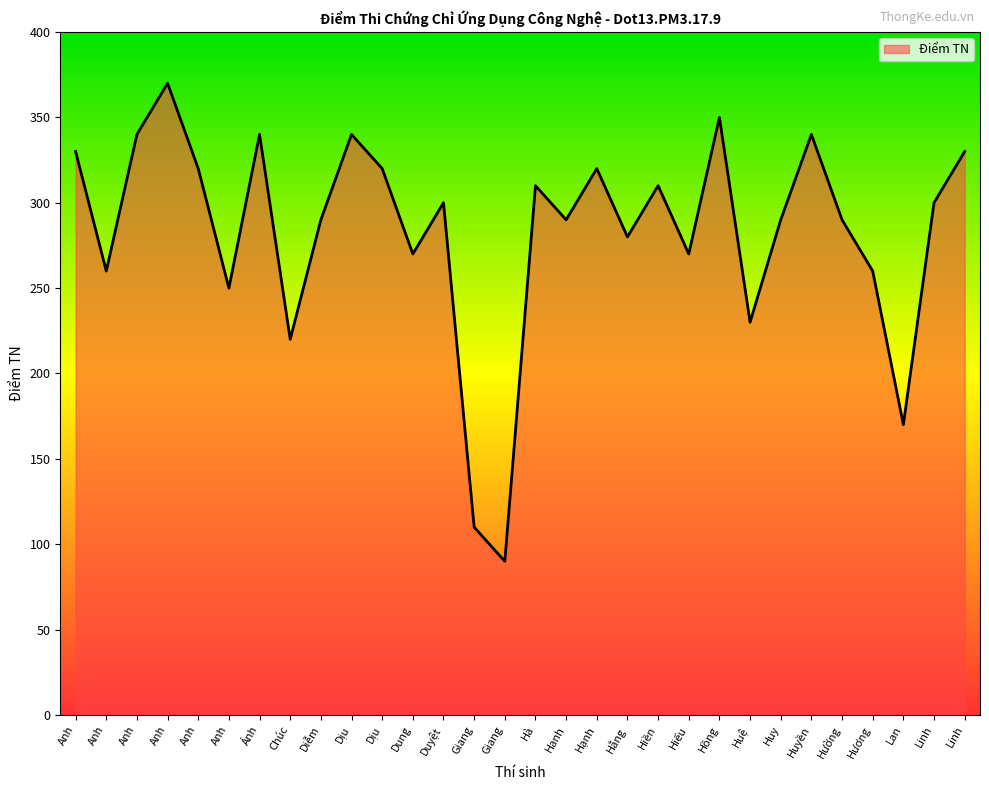

What is the change in value from Dịu to Hà?

-10